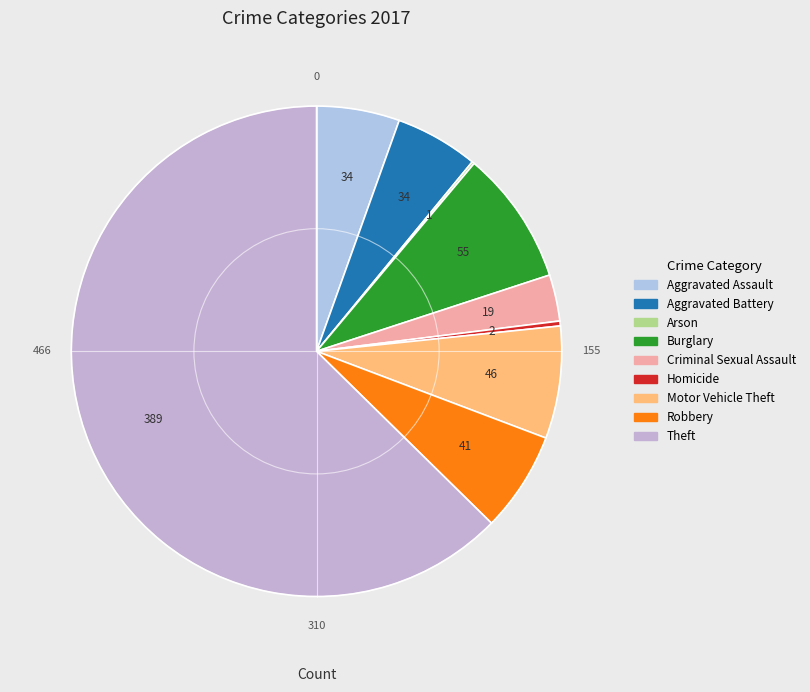

How many slices are in this pie chart?

9